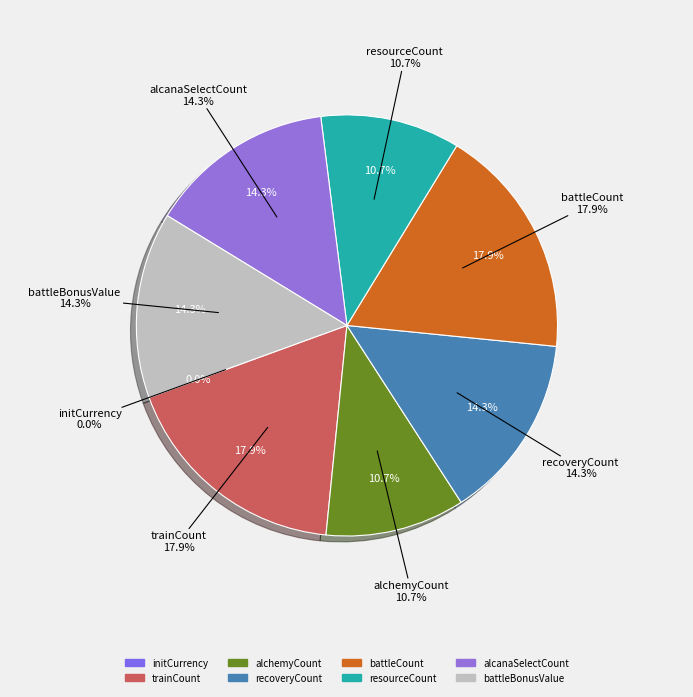

Is there a majority slice in this chart?

No